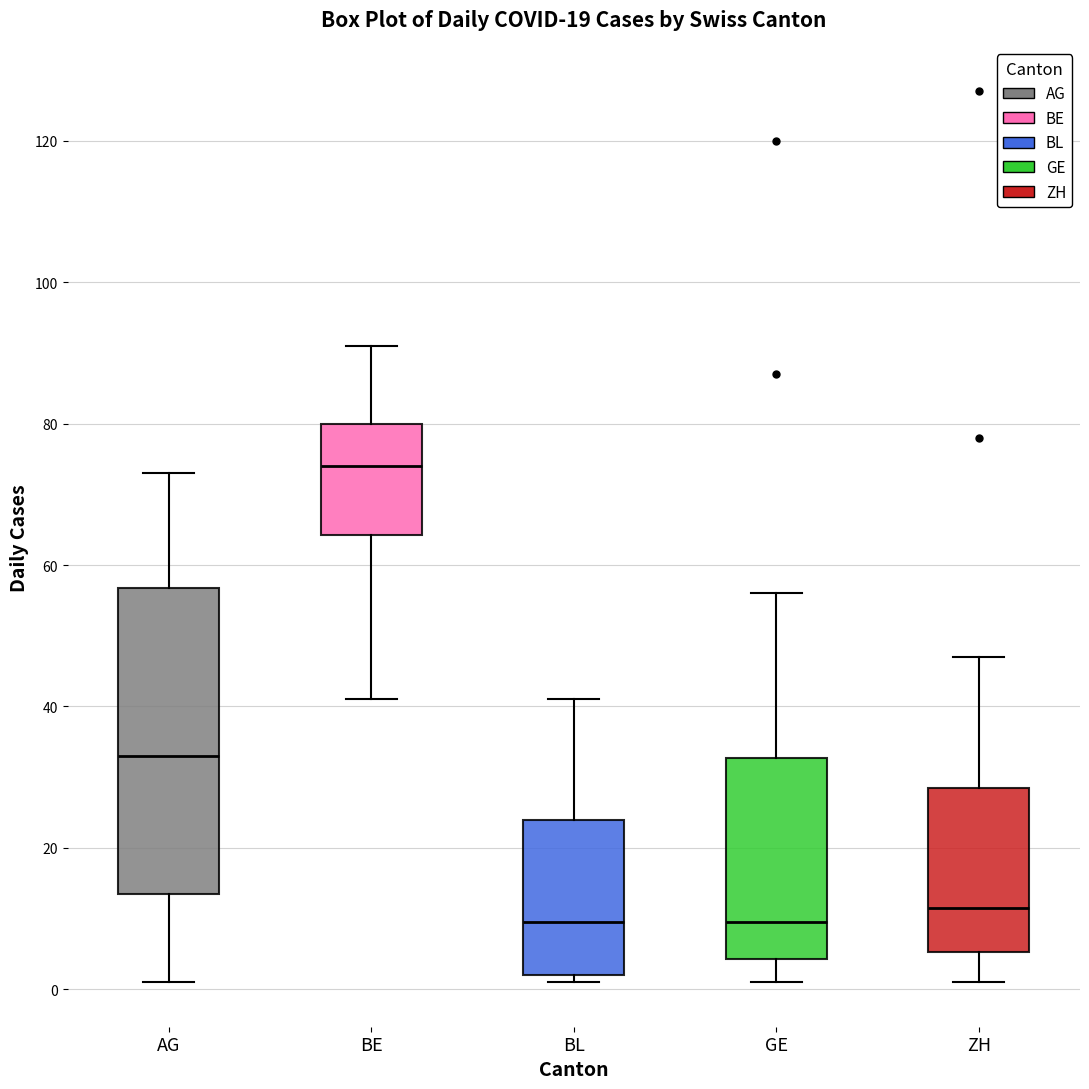

Where does the upper whisker of the box for AG end on the y-axis? The values are not printed on the chart, so give them approximately, as read against the axis.

74